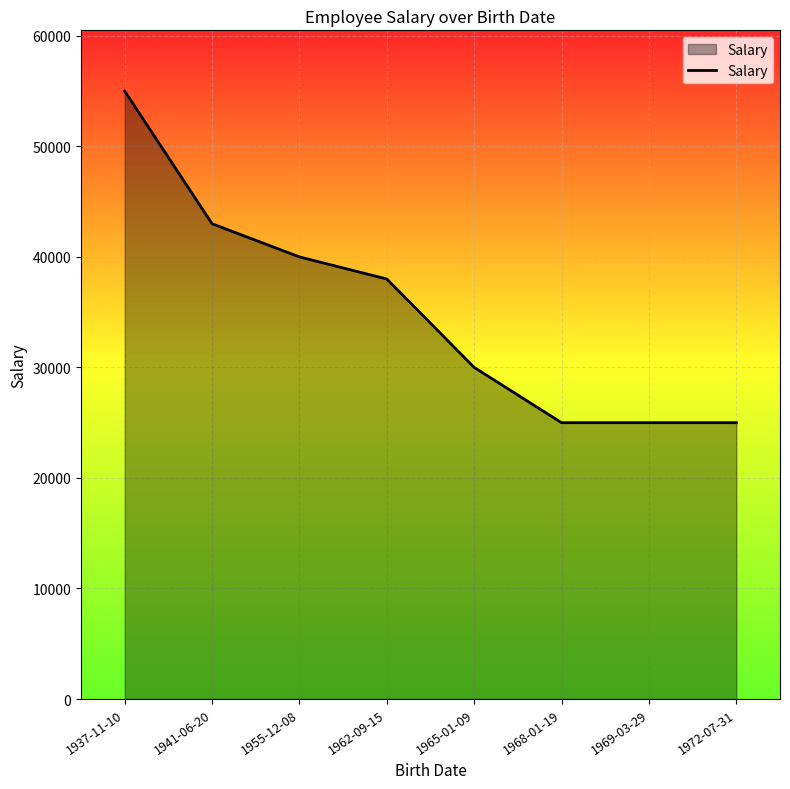

Between 1937-11-10 and 1962-09-15, which is larger?

1937-11-10